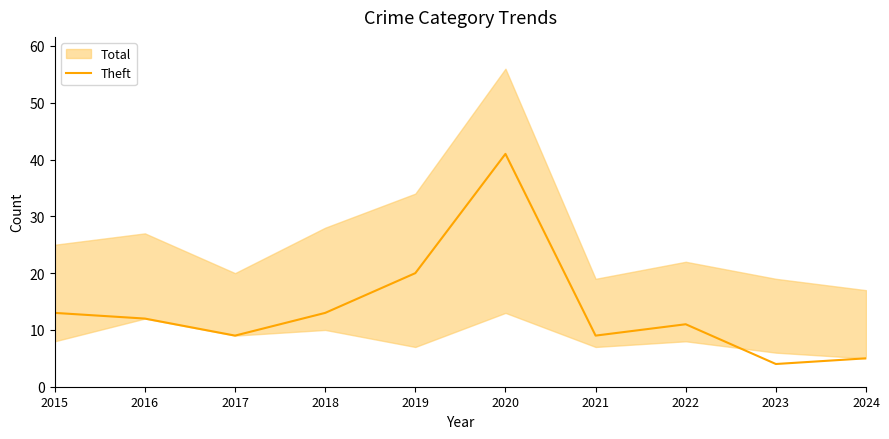

What is the difference between the values at 2017 and 2023?

5